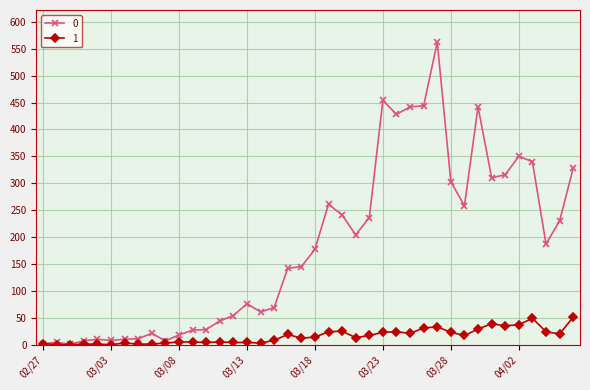

List the series in order of their overall mean, lowest first.

1, 0